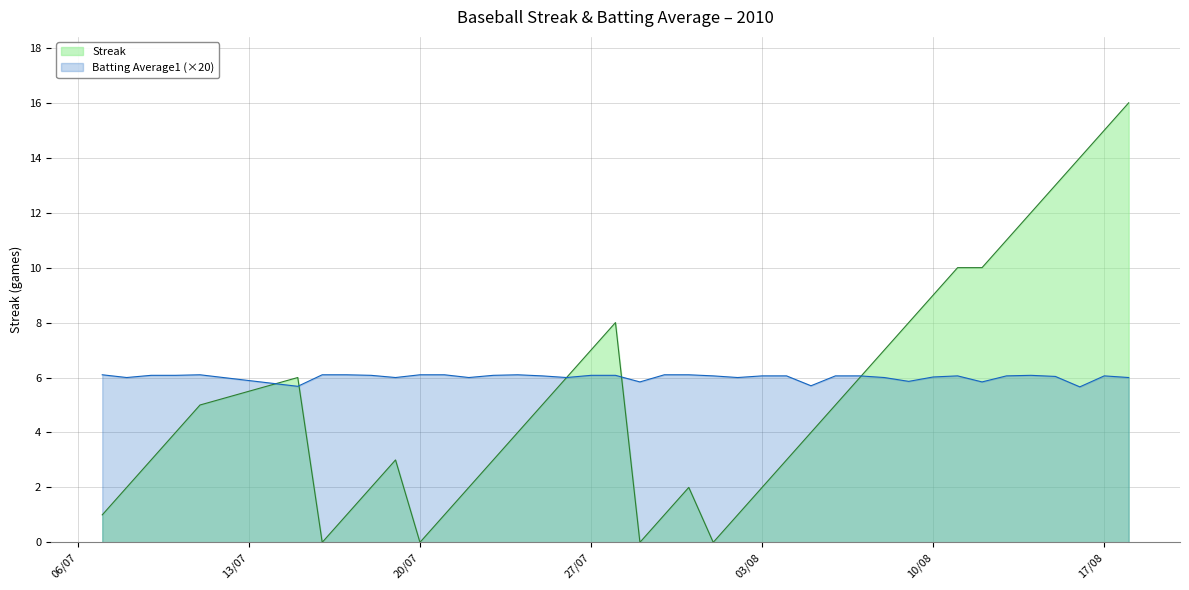

List the series in order of their peak value, lowest first.

Batting Average1 (×20), Streak